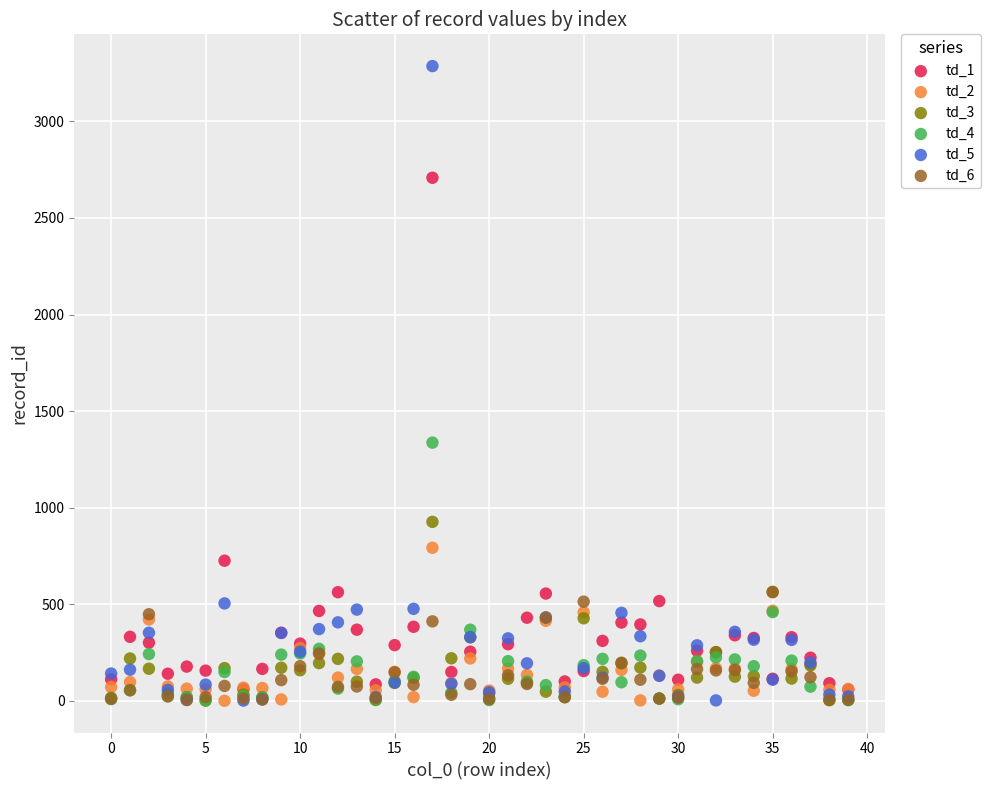

Which series reaches the maximum Y coordinate?

td_5